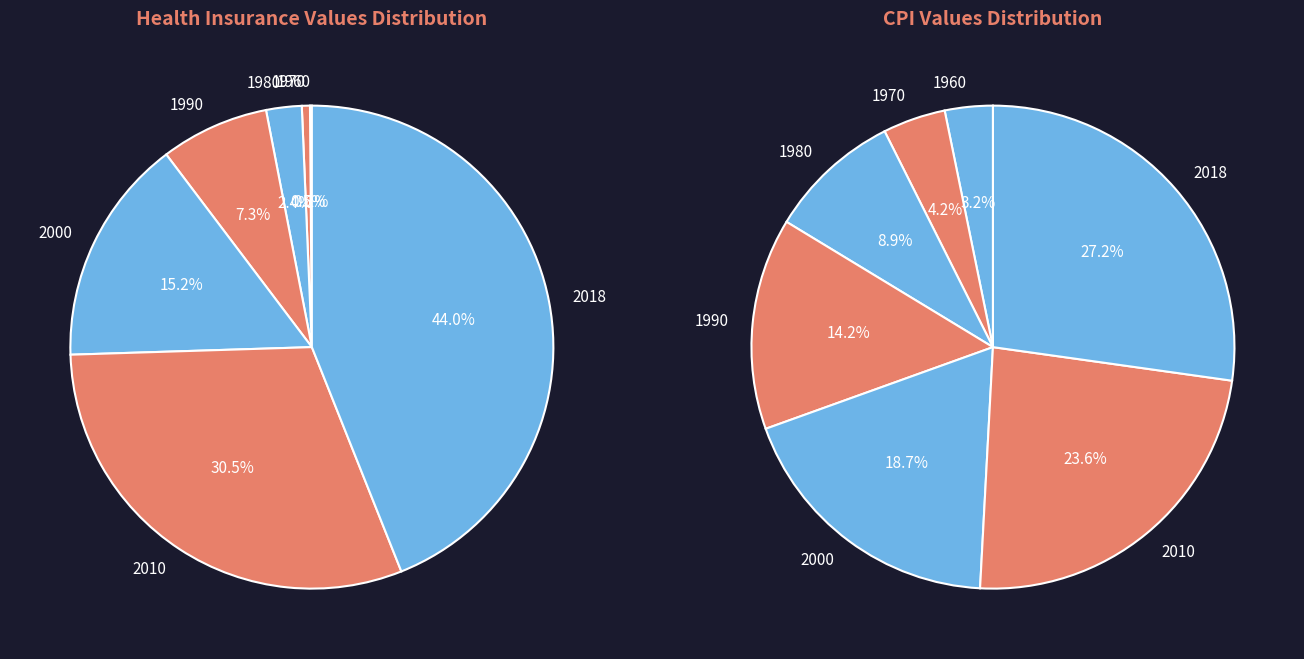

True or false: 2018 accounts for 19% of the total.

False